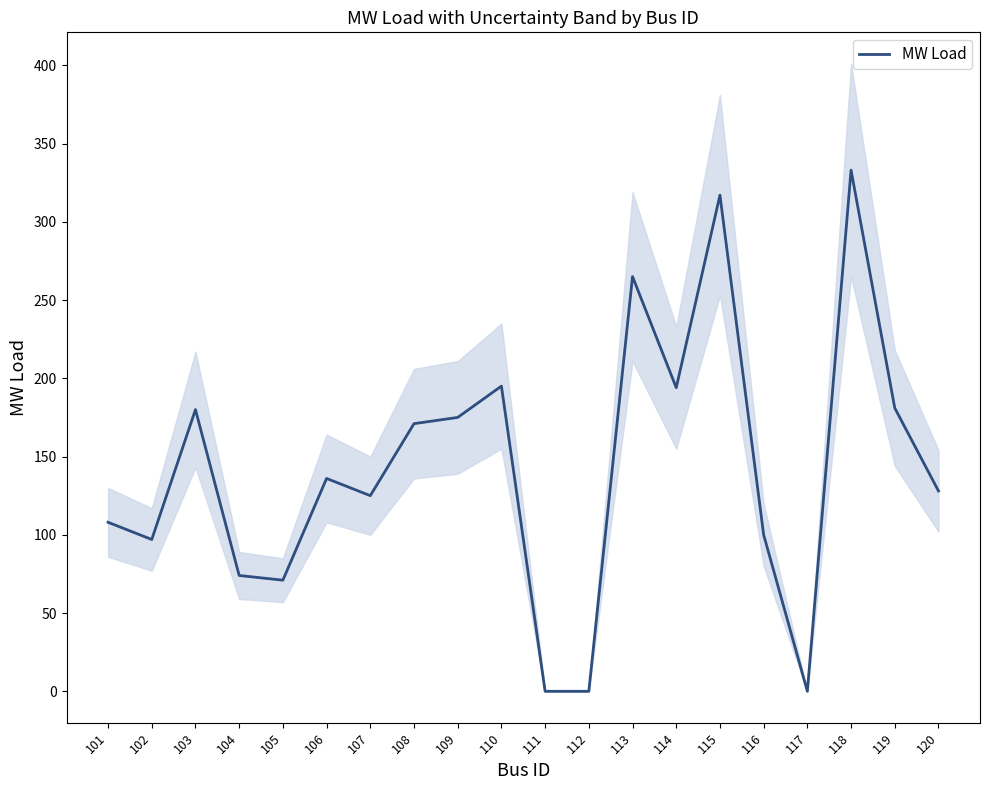

Where is the first local maximum?

103